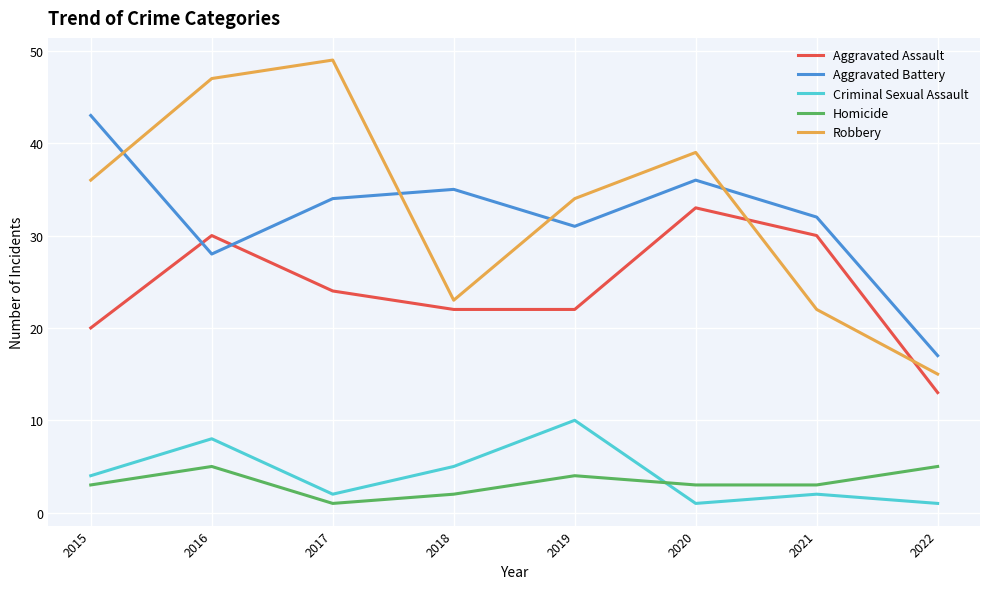

Does the chart display data point markers on the line(s)?

No